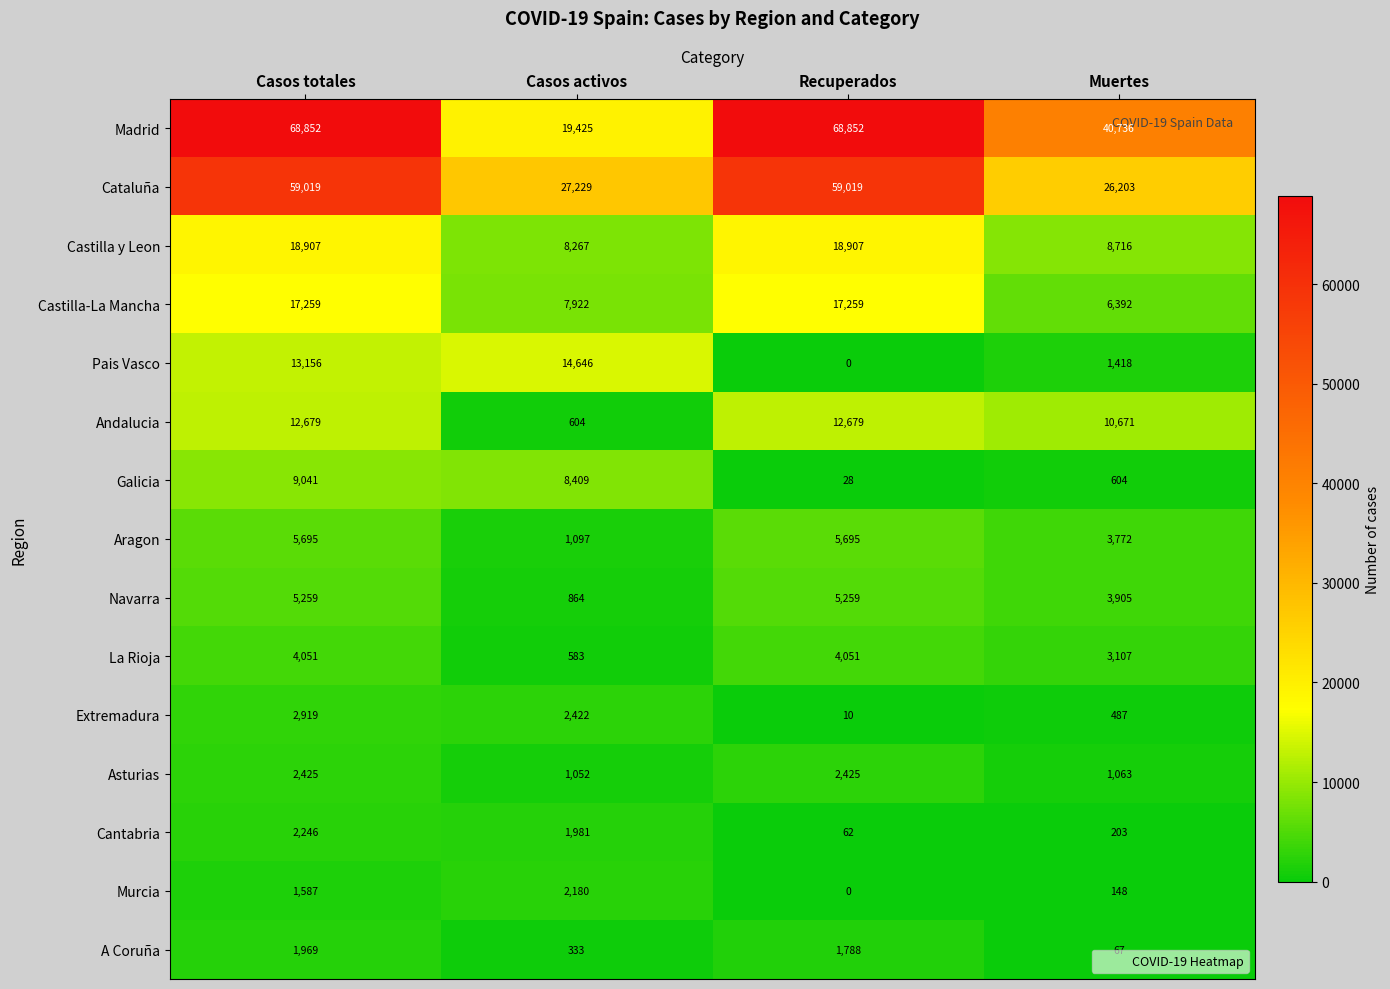

Rank the series by their maximum value, from highest to lowest.

Madrid, Cataluña, Castilla y Leon, Castilla-La Mancha, Pais Vasco, Andalucia, Galicia, Aragon, Navarra, La Rioja, Extremadura, Asturias, Cantabria, Murcia, A Coruña